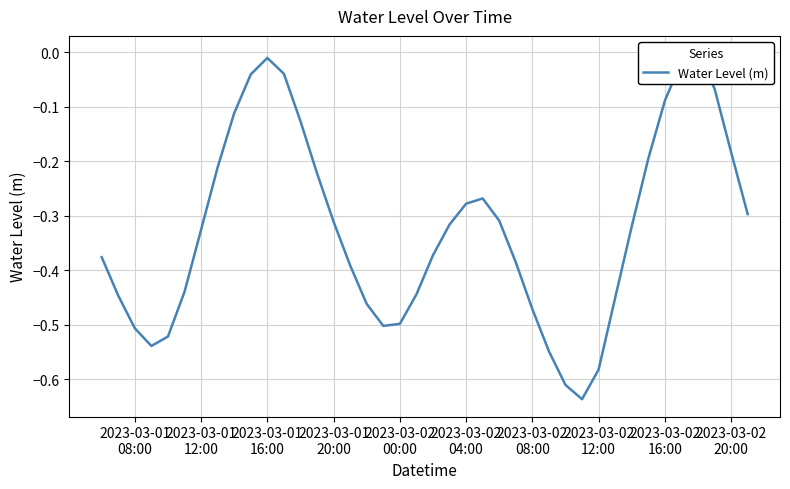

Does the chart have visible grid lines?

Yes